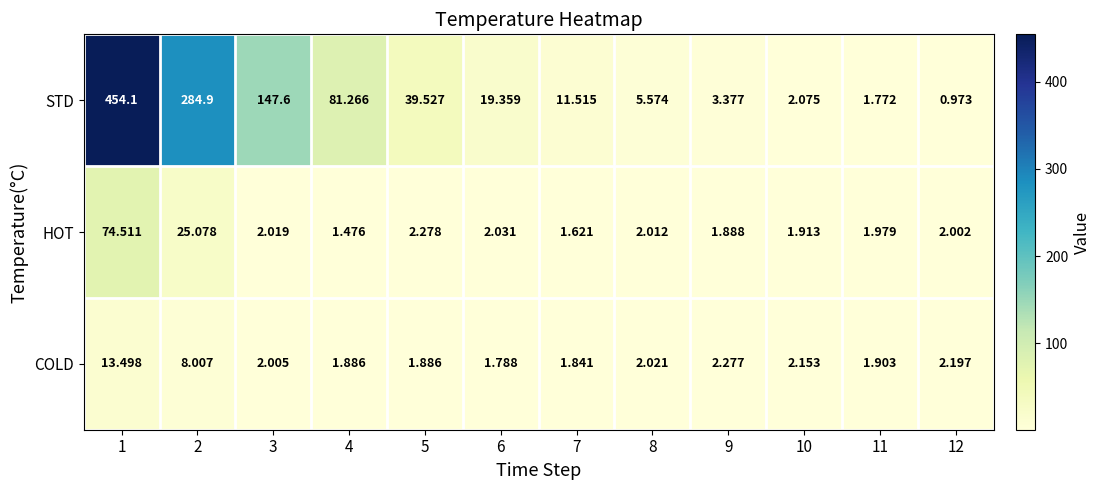

List the series in order of their peak value, lowest first.

COLD, HOT, STD